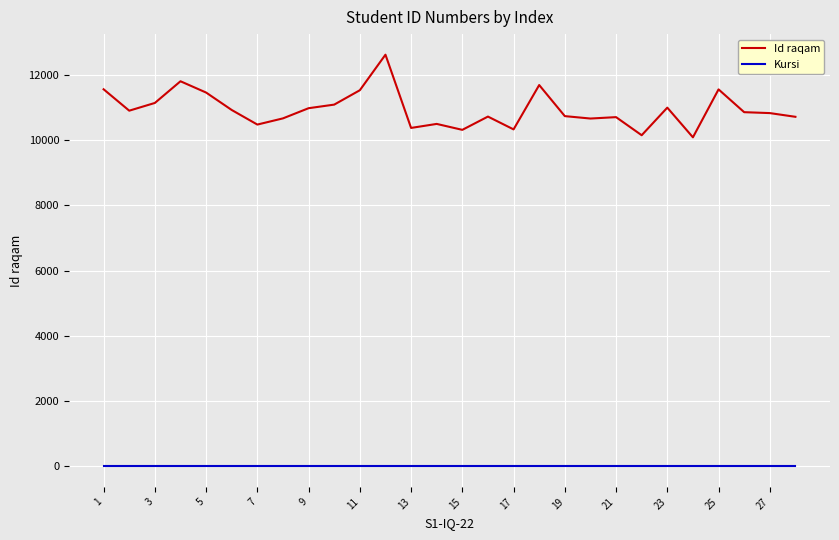

Rank the series by their maximum value, from highest to lowest.

Id raqam, Kursi